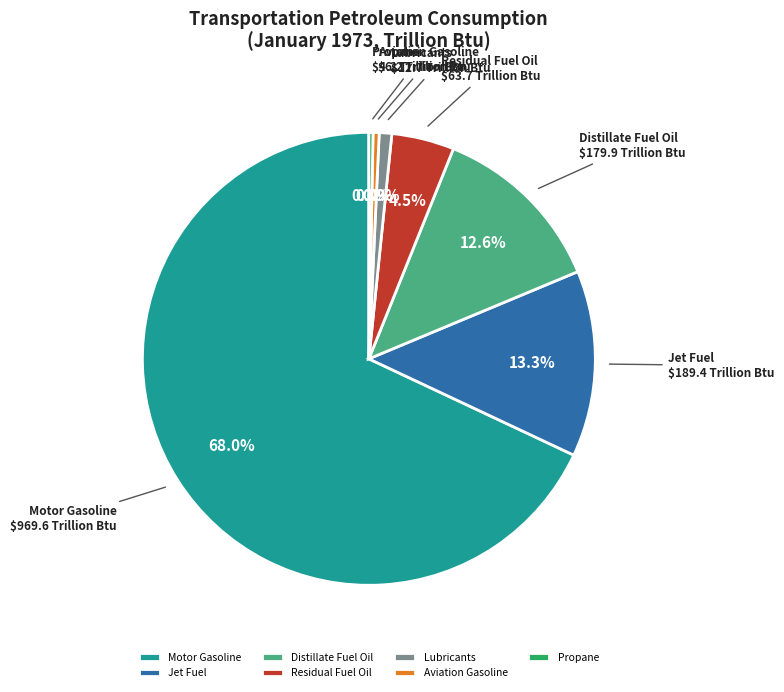

What is the largest slice in the pie chart?

Motor Gasoline